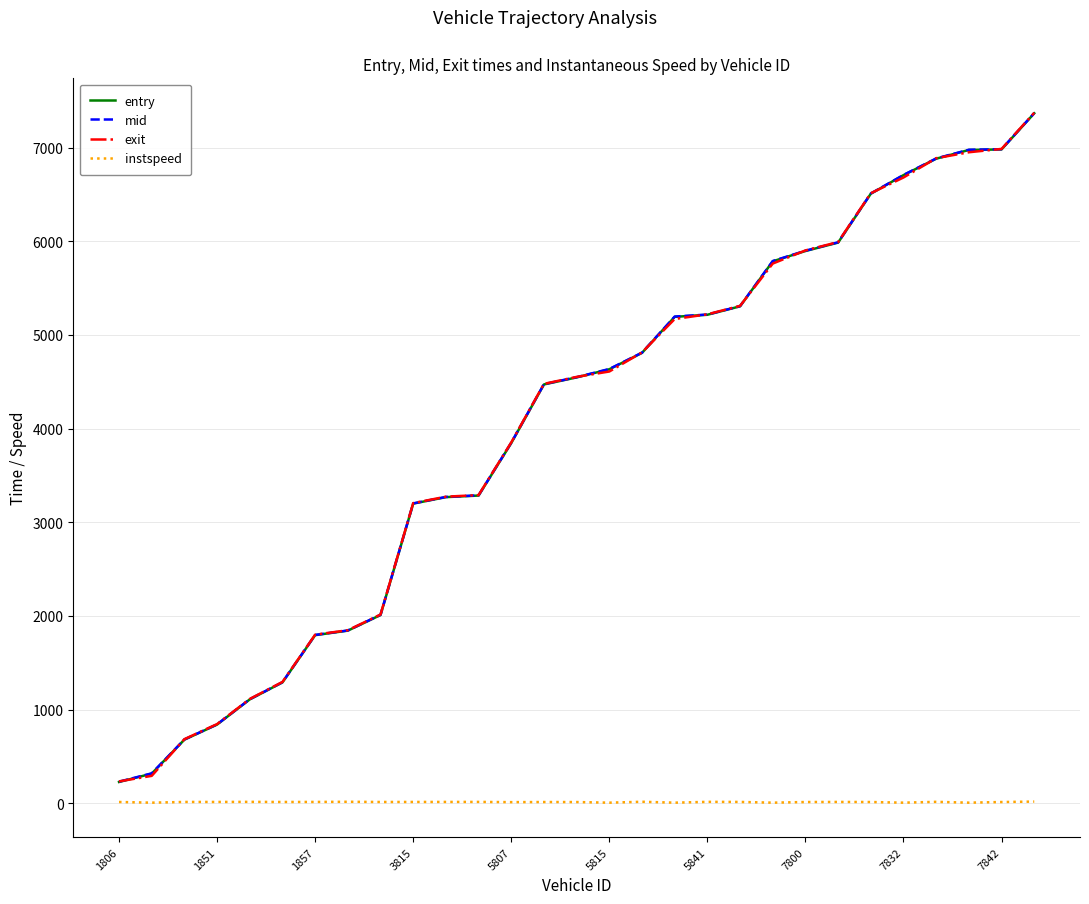

What is the maximum value shown in the chart?

7372.9